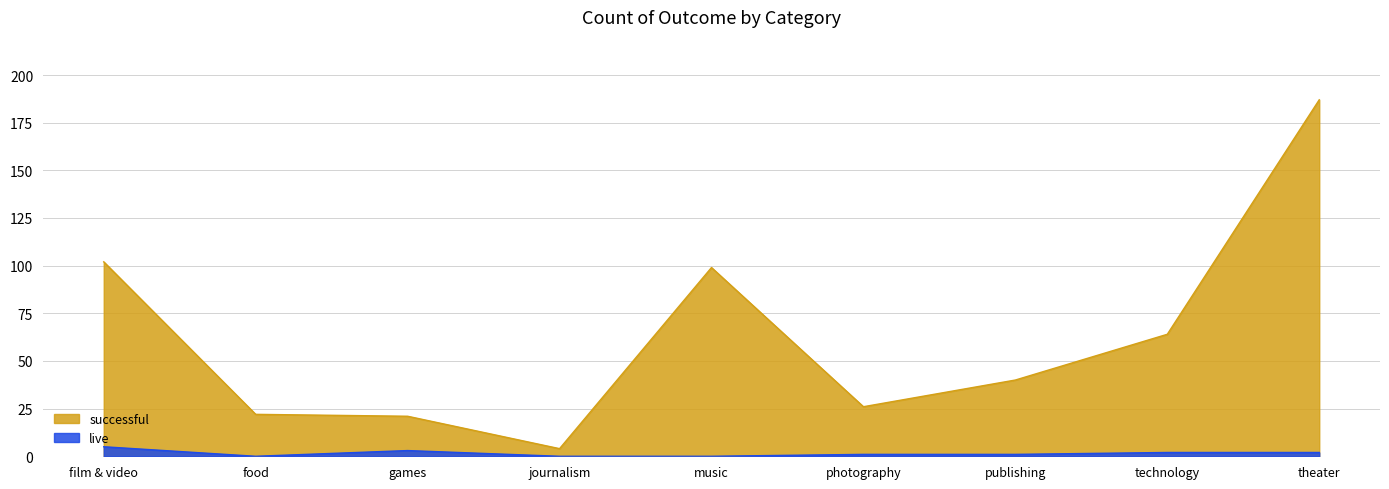

How many values in the successful series exceed 40?

4